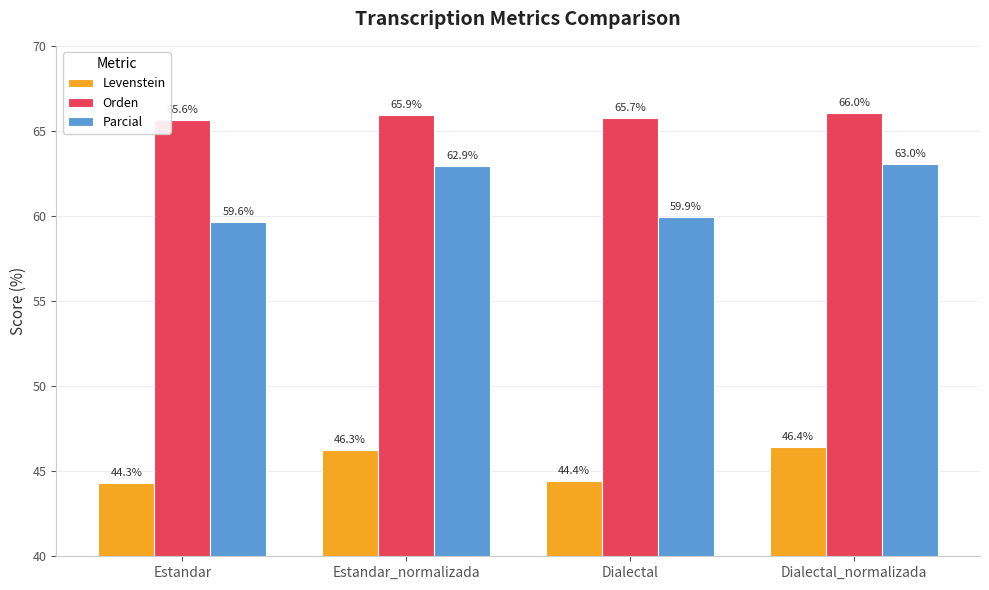

What is the label of the 4th bar from the right?

Estandar